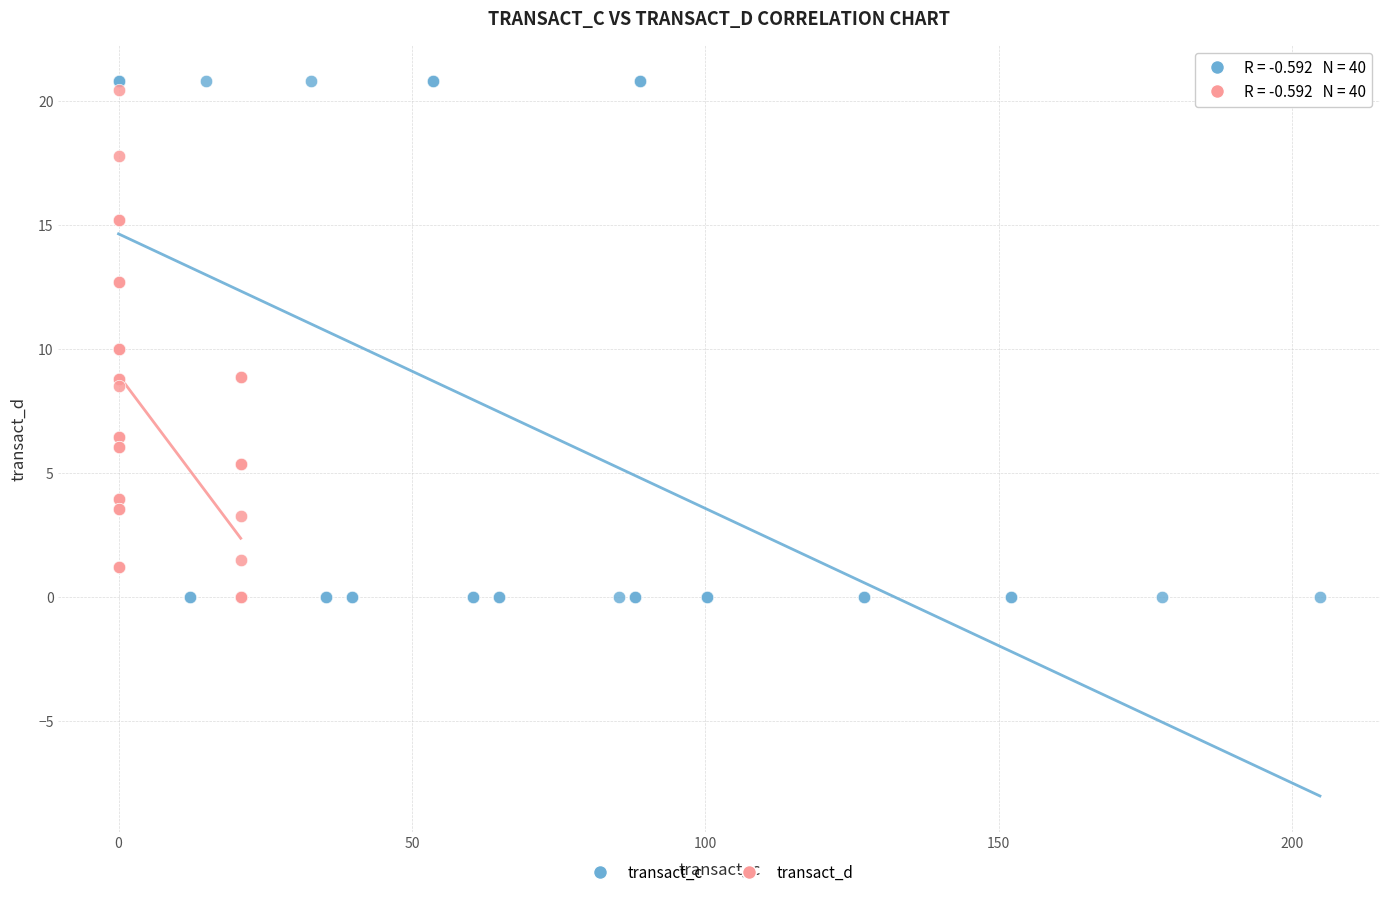

Which series has the largest Y range (max minus min)?

transact_c